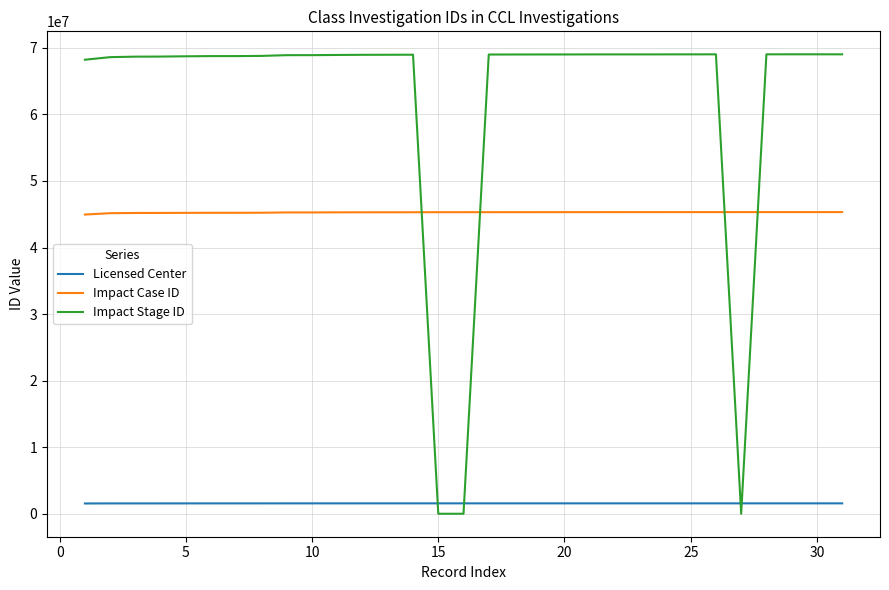

How many intersections are there between Licensed Center and Impact Stage ID?

4